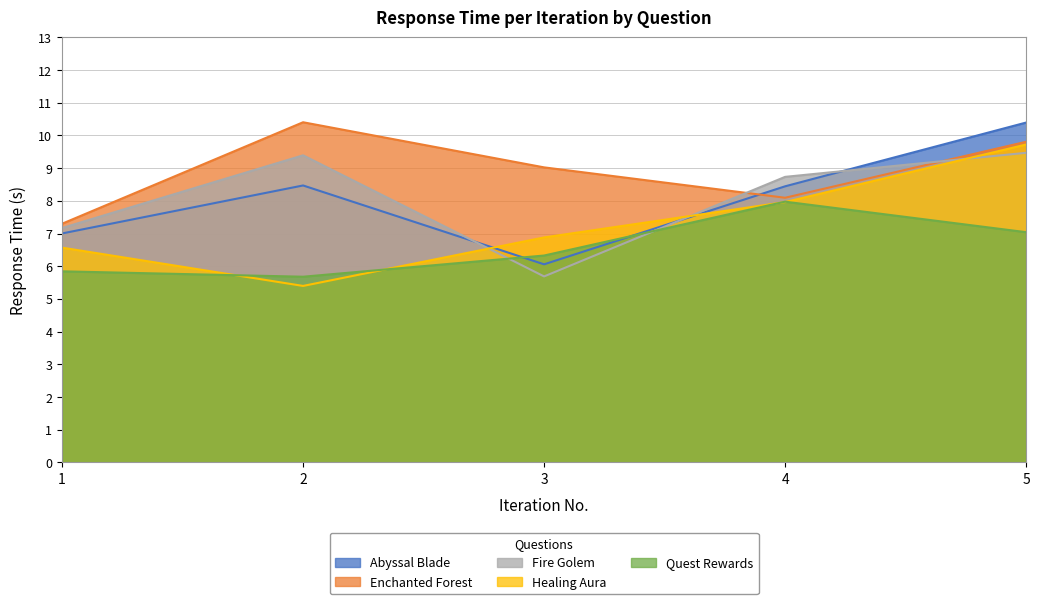

What is the difference between the Where can I find the Fire Golem? values at 5 and 3?

3.8